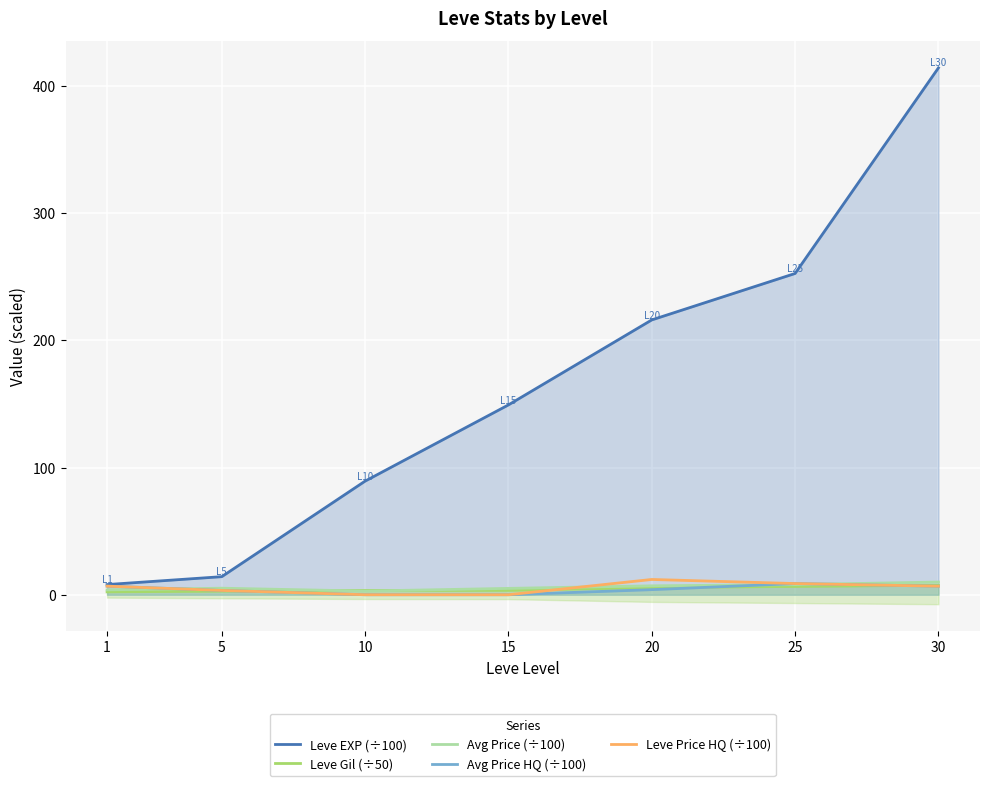

Reading right to left, list all the values displayed in this chart.

Leve EXP (÷100): 30=414.1	25=252.5	20=216.0	15=149.2	10=89.3	5=14.2	1=8.0
Leve Gil (÷50): 30=7.4	25=6.5	20=5.6	15=3.4	10=3.4	5=2.8	1=2.3
Avg Price (÷100): 30=10.0	25=8.0	20=7.0	15=5.0	10=2.9	5=5.1	1=3.8
Avg Price HQ (÷100): 30=6.7	25=8.8	20=4.0	15=0.0	10=0.0	5=3.4	1=6.8
Leve Price HQ (÷100): 30=6.7	25=8.8	20=12.0	15=0.0	10=0.0	5=3.4	1=6.8